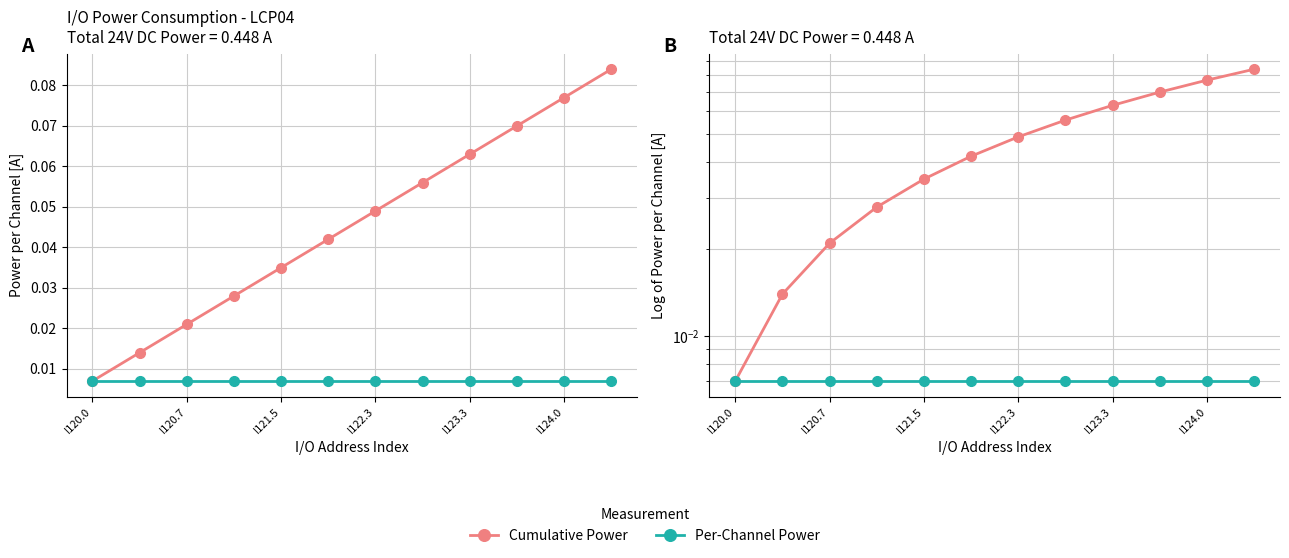

True or false: Cumulative Power and Per-Channel Power cross at least once.

False